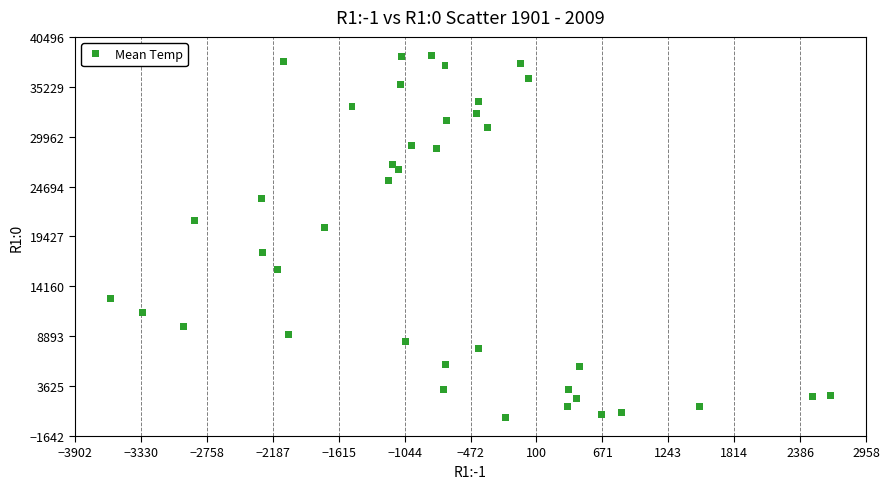

What Y value in the scatter plot is closest to 19427?

20330.9